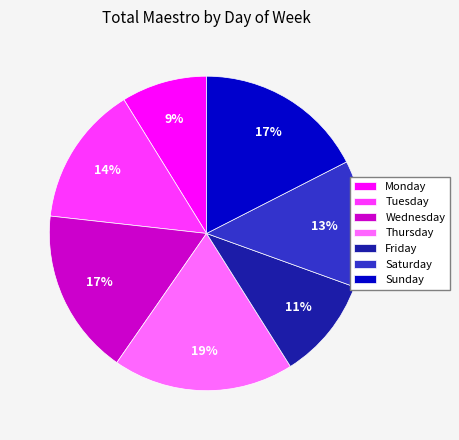

Combined, do Tuesday and Thursday account for over 50%?

No